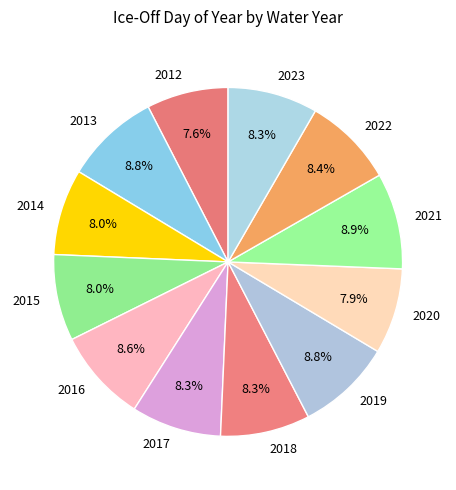

What percentage is NOT represented by 2015?

92.0%